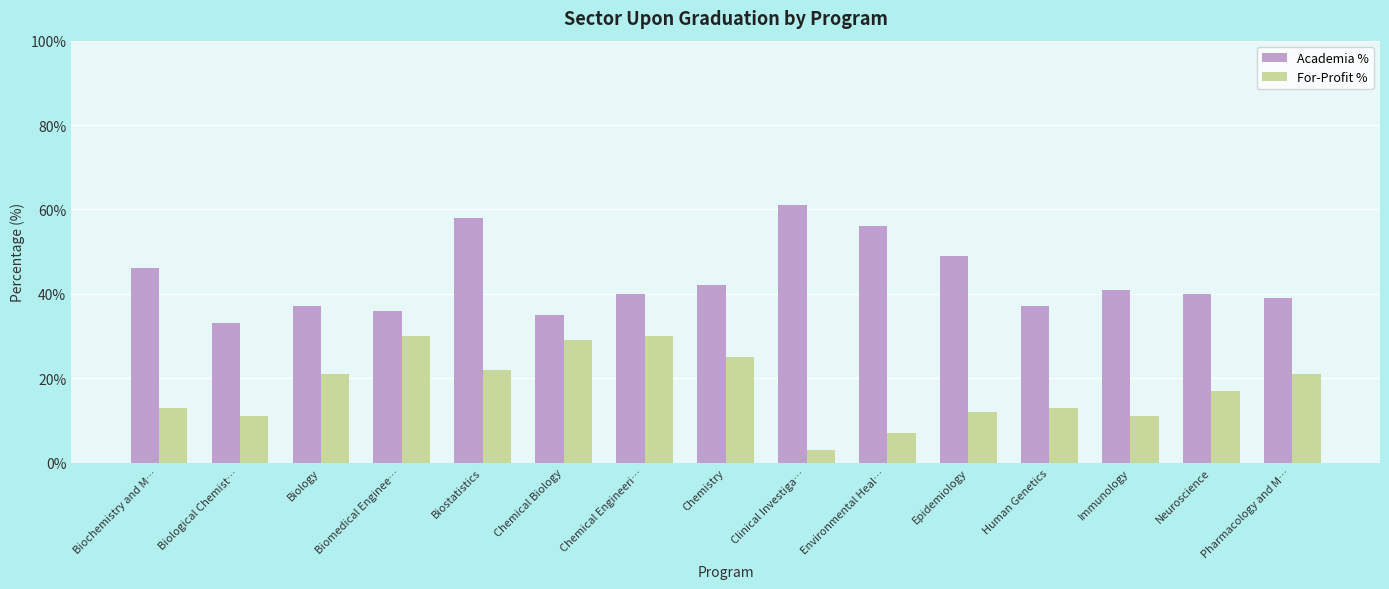

Read the For-Profit % value at Epidemiology.

12